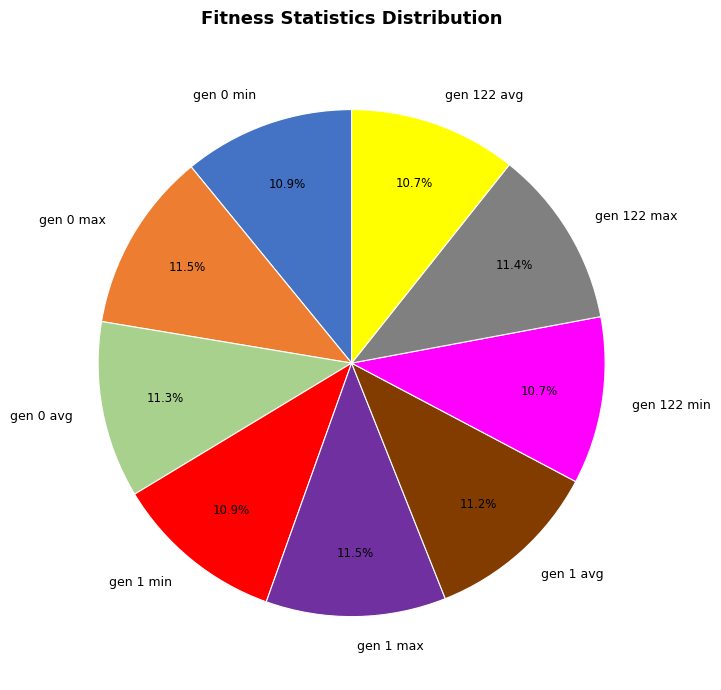

Is gen 122 min the majority of the pie?

No